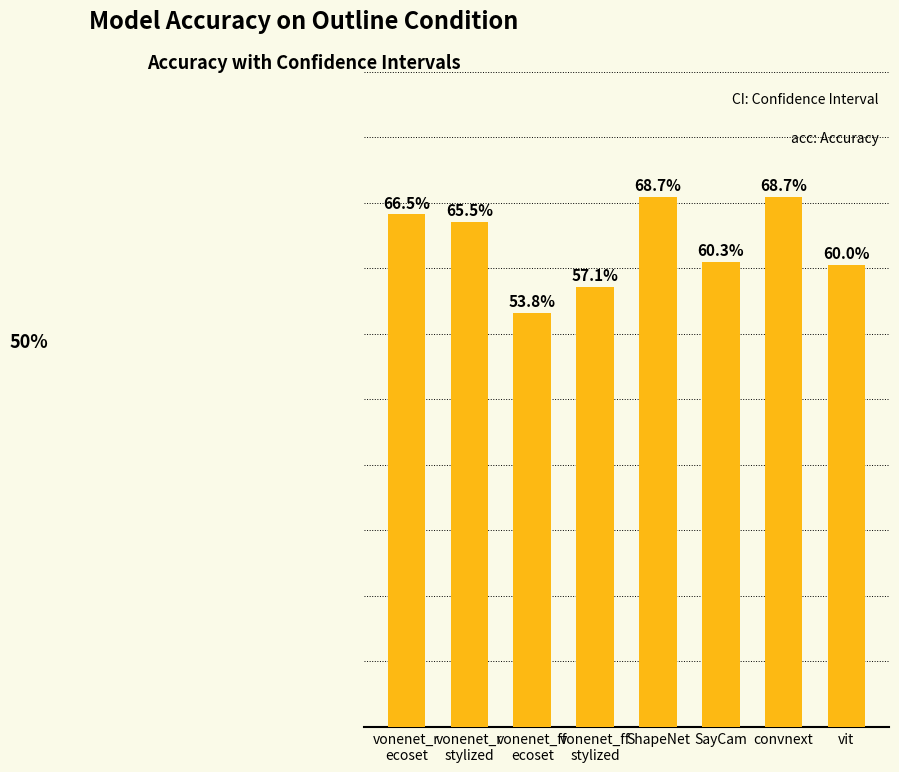

The chart shows a value of 1.0 at ShapeNet. True or false?

False